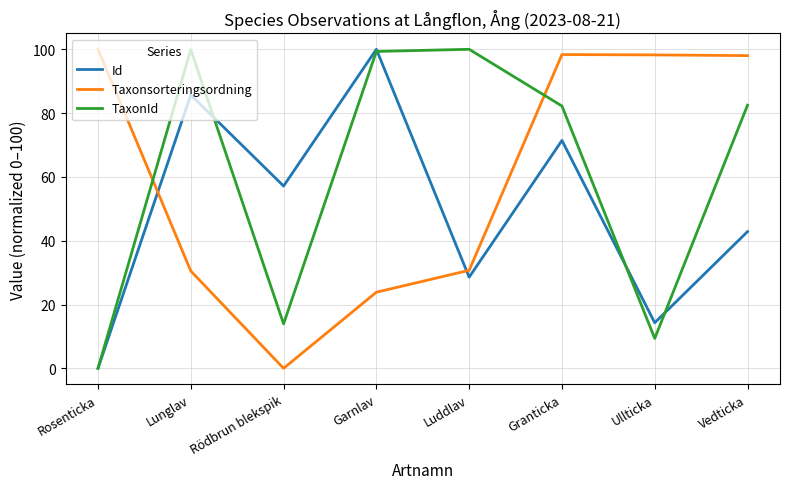

Is the value of TaxonId at Ullticka greater than the value of Taxonsorteringsordning at Luddlav?

No